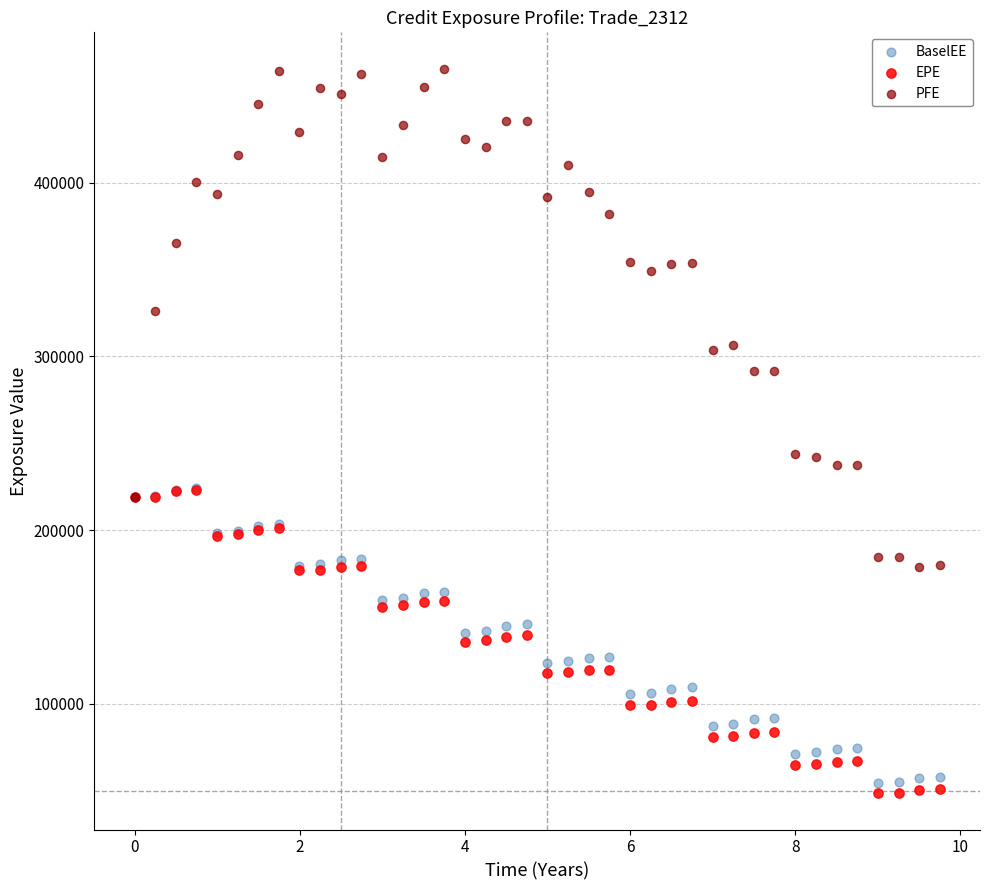

Which series has the widest spread of Y values?

PFE